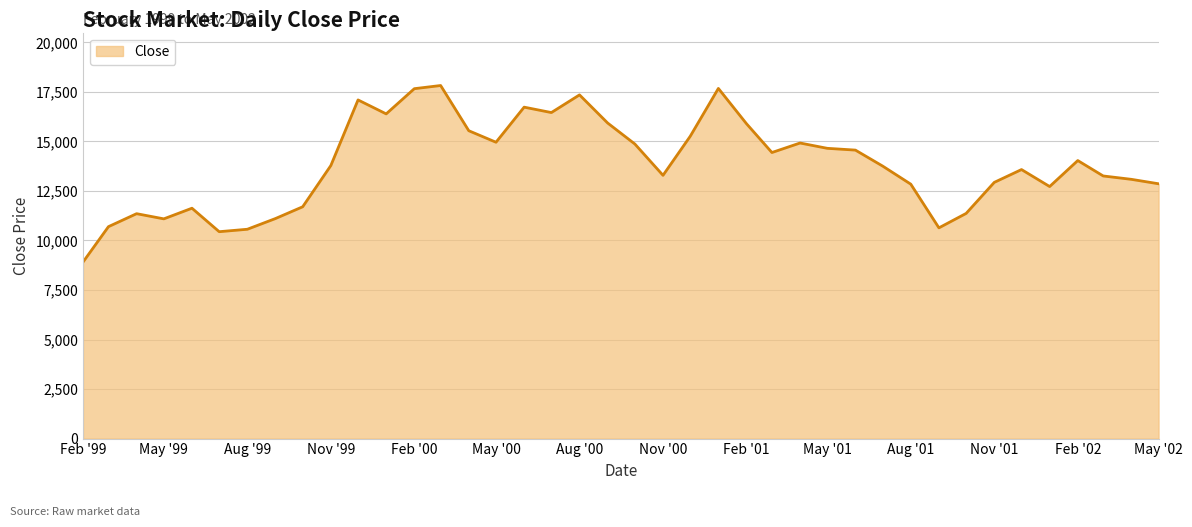

How many series are shown in this chart?

1